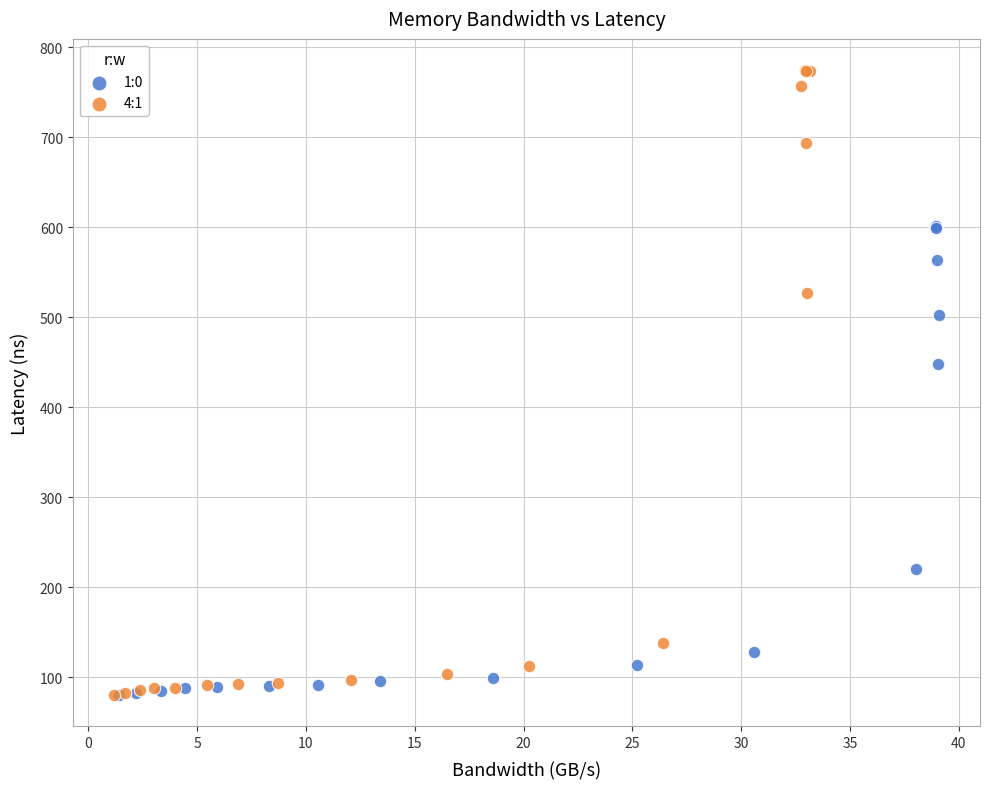

Which series has the widest spread of Y values?

4:1